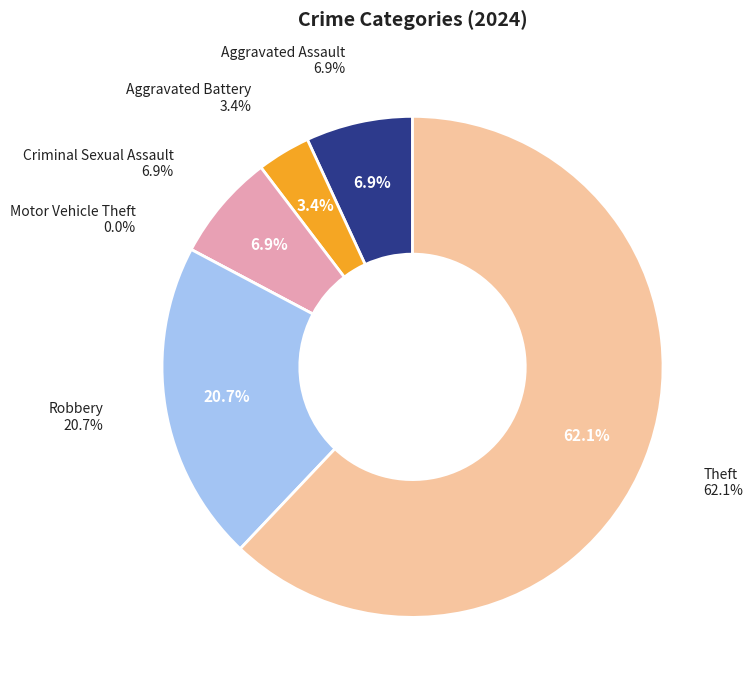

Rank the categories by value from lowest to highest.

Motor Vehicle Theft, Aggravated Battery, Aggravated Assault, Criminal Sexual Assault, Robbery, Theft